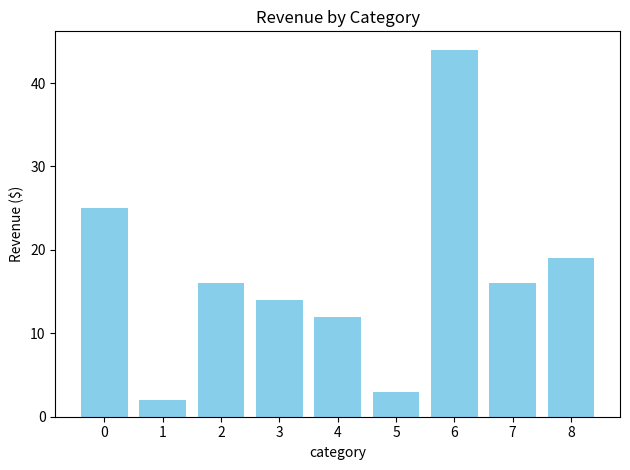

What is the sum of the values at 7 and 5?

19